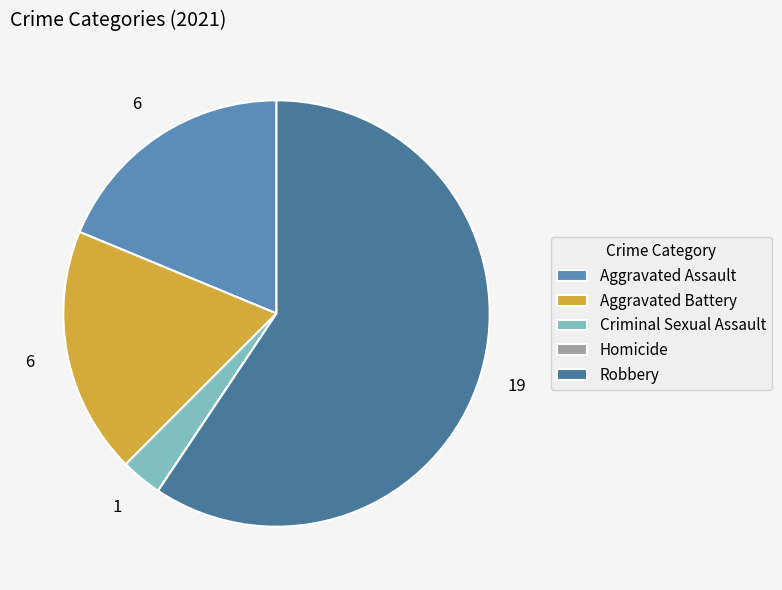

Is Aggravated Assault the majority of the pie?

No